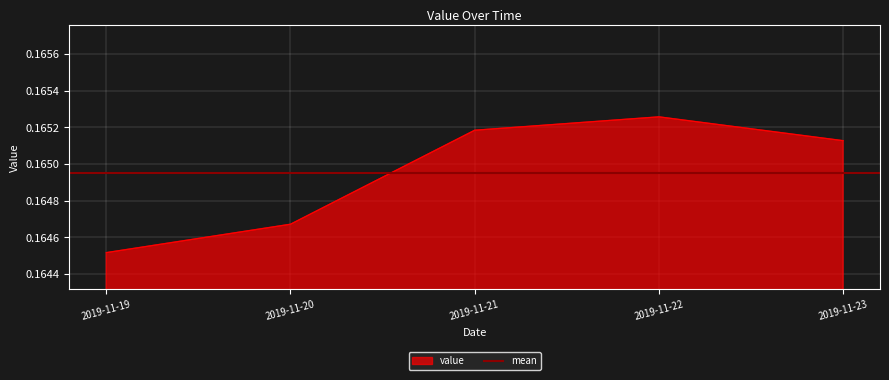

Which has a higher value, 2019-11-20 or 2019-11-21?

2019-11-21